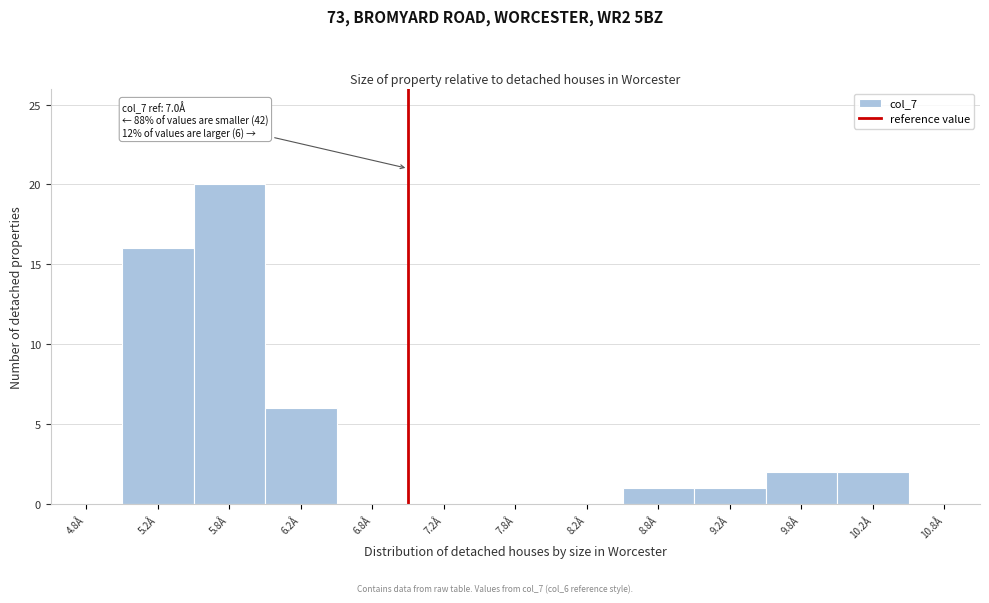

Over which range of the x-axis is the bar tallest?

5.5 to 6.0